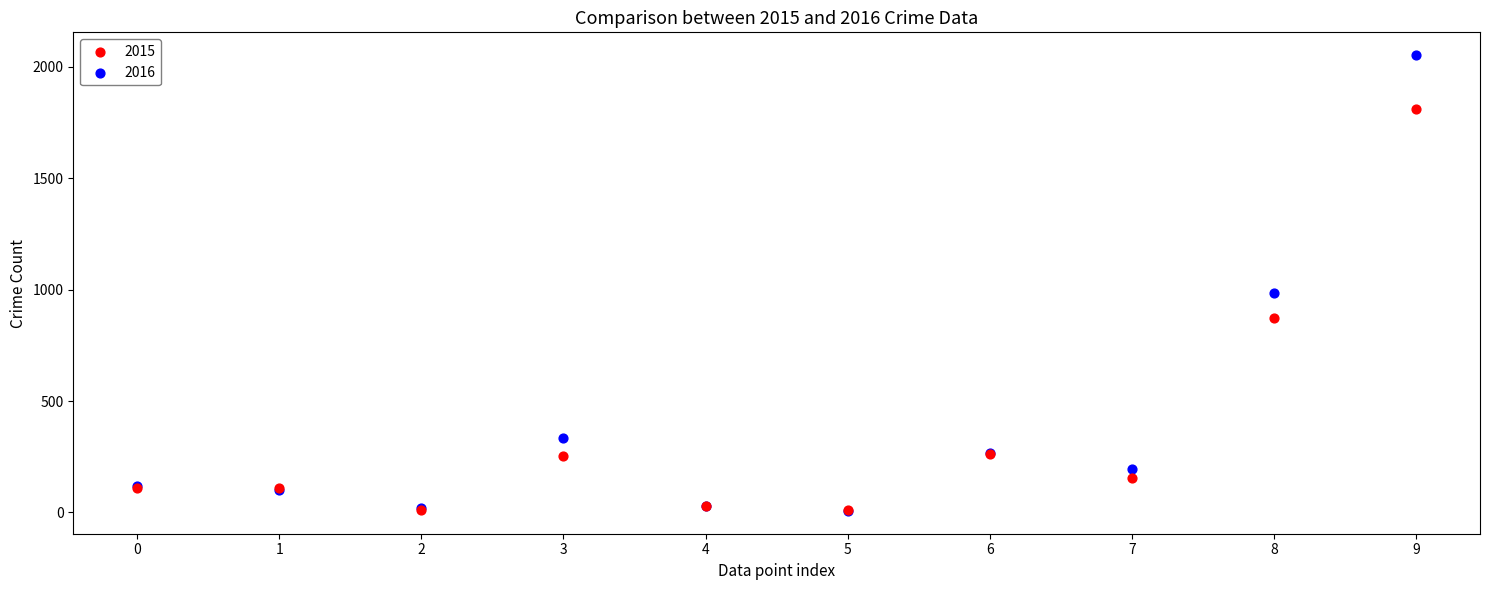

What are all the series names shown in the legend?

2015, 2016